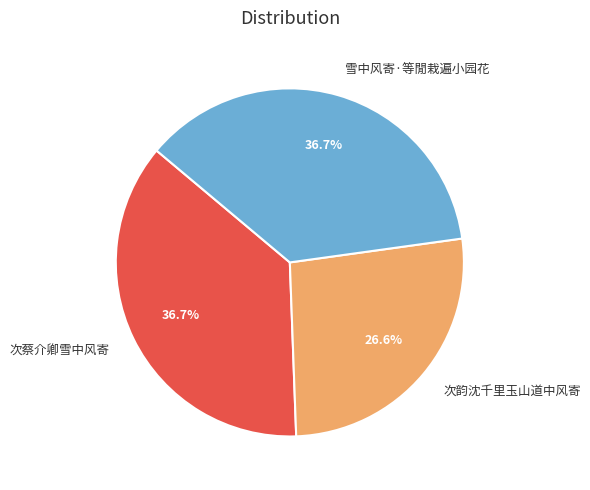

True or false: 雪中风寄·等閒栽遍小园花 accounts for 37% of the total.

True